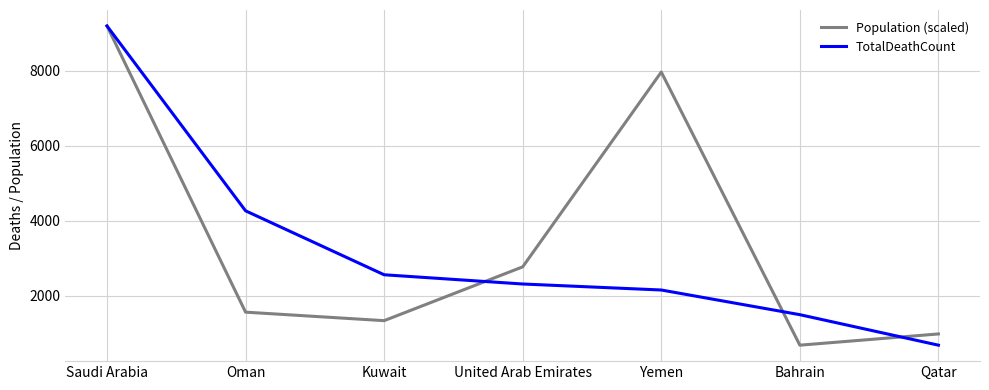

What is the sum of all TotalDeathCount values?

22630.0